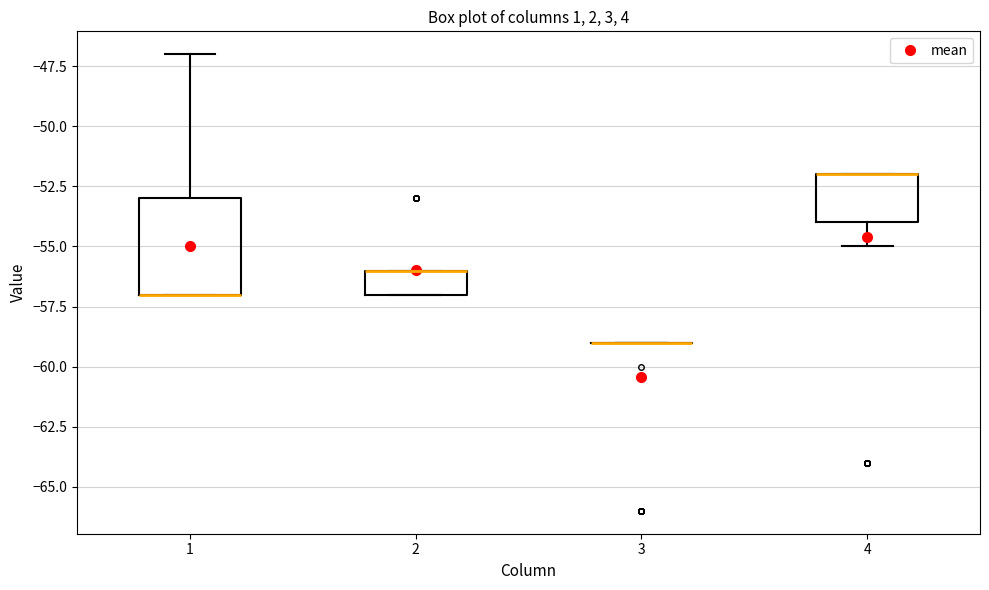

Reading left to right, read every box against the y-axis: the position of its median line, the range the box covers, and the ends of its whiskers. The values are not printed on the chart, so give them approximately, as read against the axis.

1: median -57 (drawn on the box's lower edge), box -57 to -53, whiskers -57 to -47
2: median -56 (drawn on the box's upper edge), box -57 to -56, whiskers -57 to -56
3: box collapsed to a line at -59, whiskers -59 to -59
4: median -52 (drawn on the box's upper edge), box -54 to -52, whiskers -55 to -52